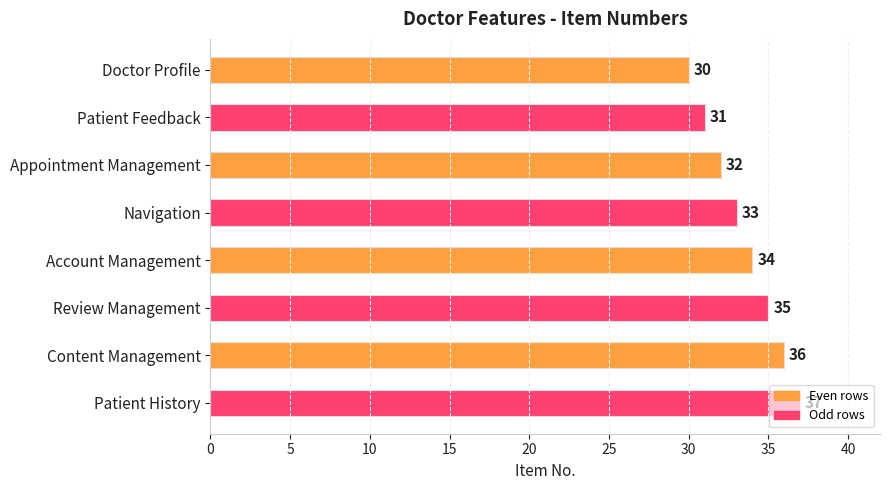

What is the maximum value shown in the chart?

37